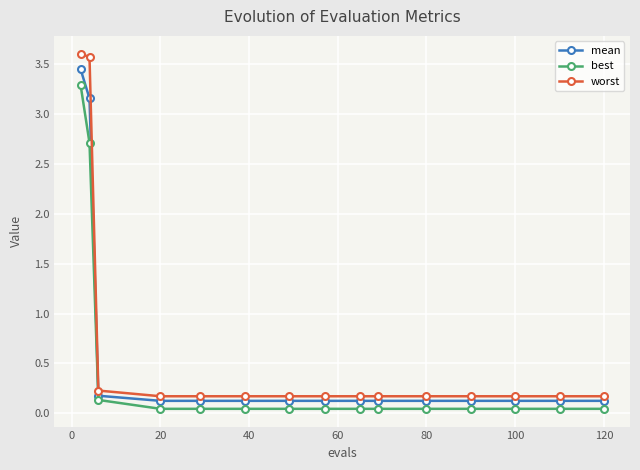

What is the value of the worst point at the 14th from the left?

0.2